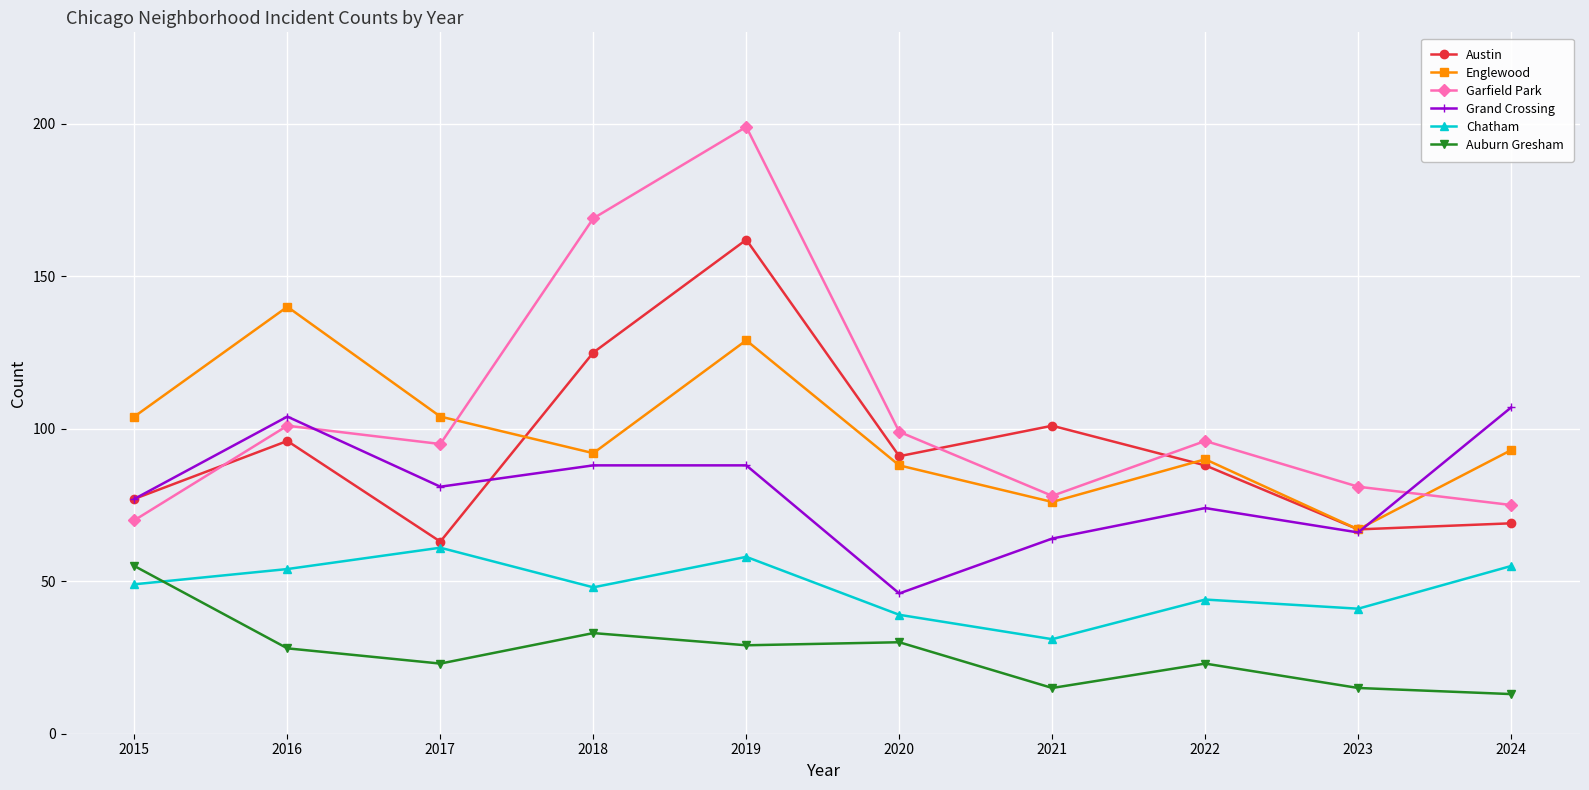

How many times do Chatham and Auburn Gresham cross each other?

1